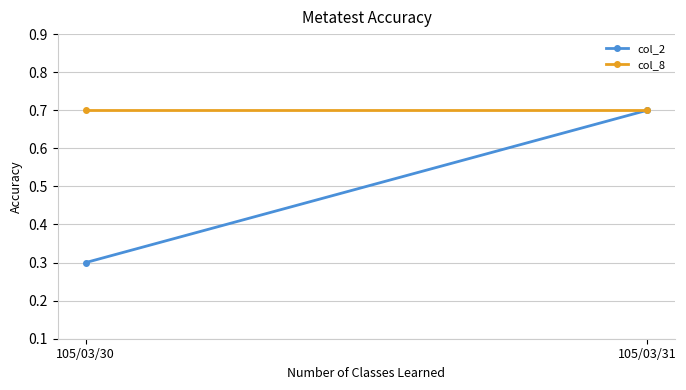

The value of col_8 at 105/03/31 is 0.7. True or false?

True